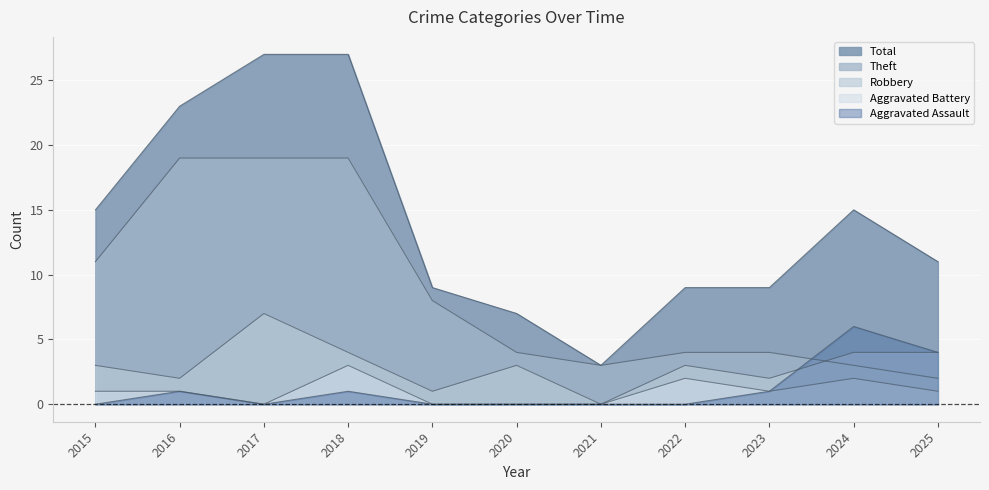

How many lines are shown in the chart?

5